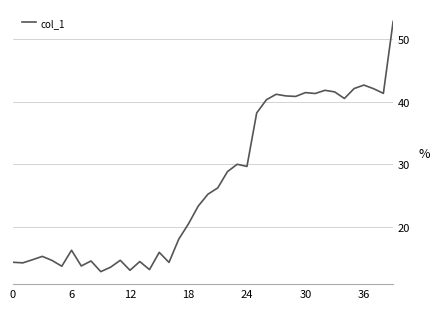

What is the smallest value displayed?

13.0